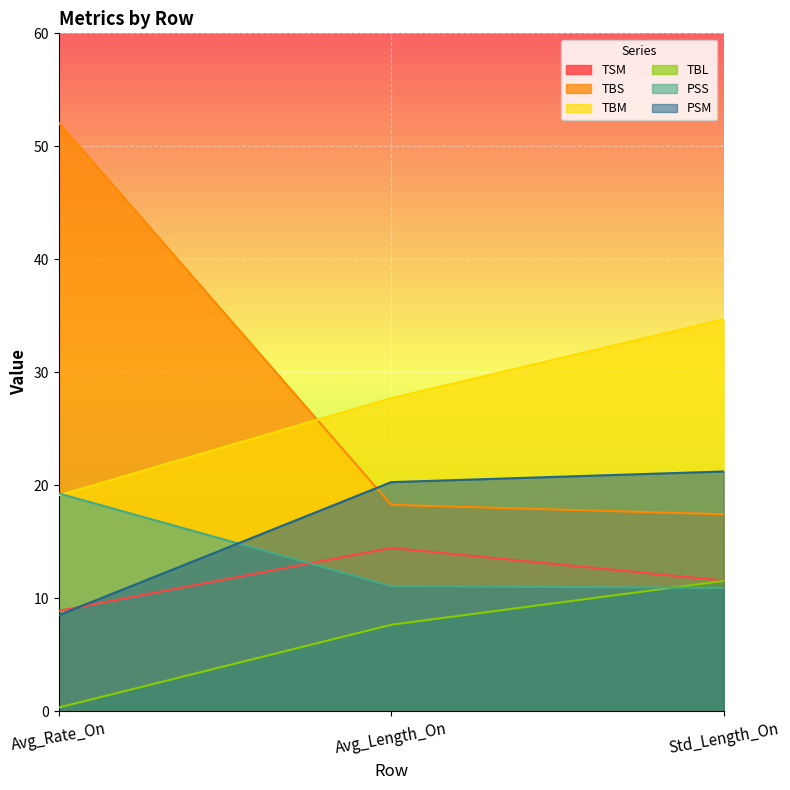

Where is PSS nearest to the value 15?

Avg_Length_On